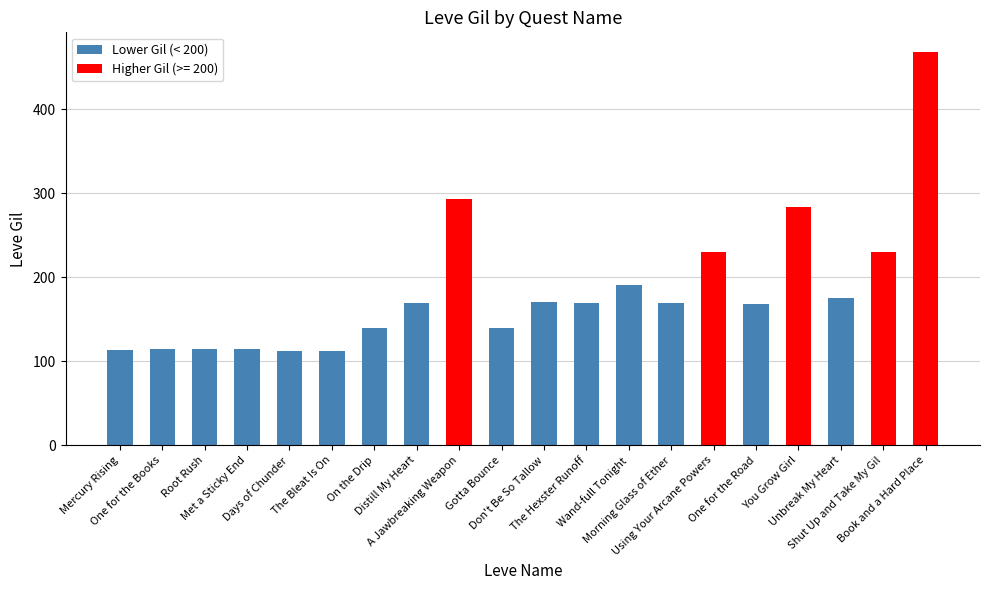

What is the value of the 13th bar from the left?

191